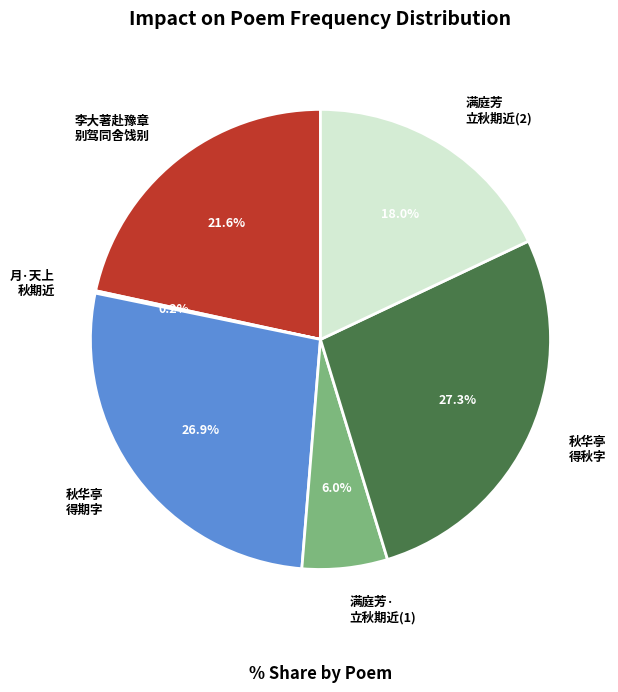

Between 满庭芳 立秋期近(2) and 满庭芳· 立秋期近(1), which is larger?

满庭芳 立秋期近(2)